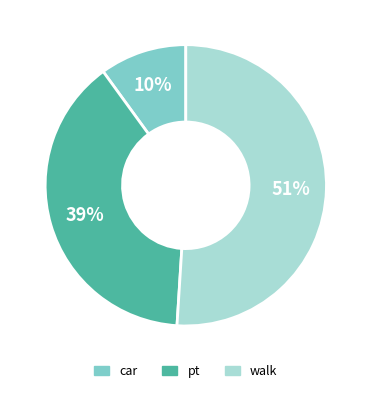

How many slices are in this pie chart?

3